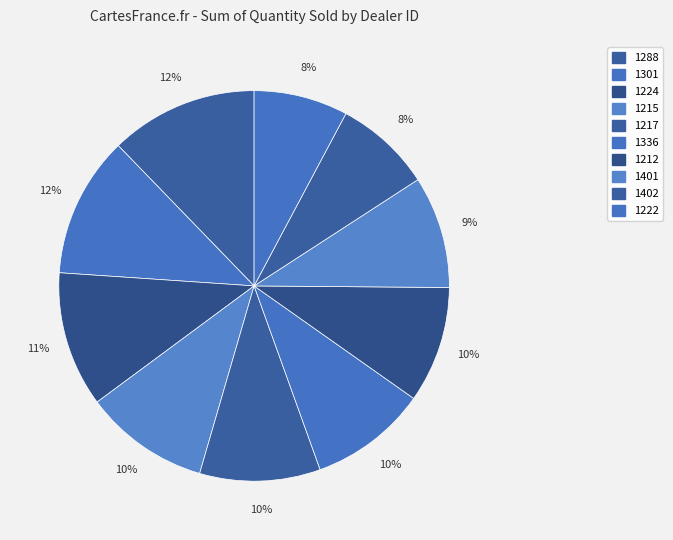

How many segments does this pie chart have?

10